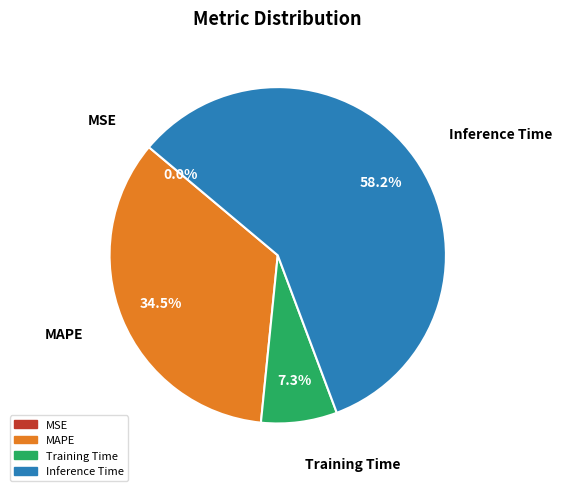

To the nearest percent, what is the average slice percentage?

25%